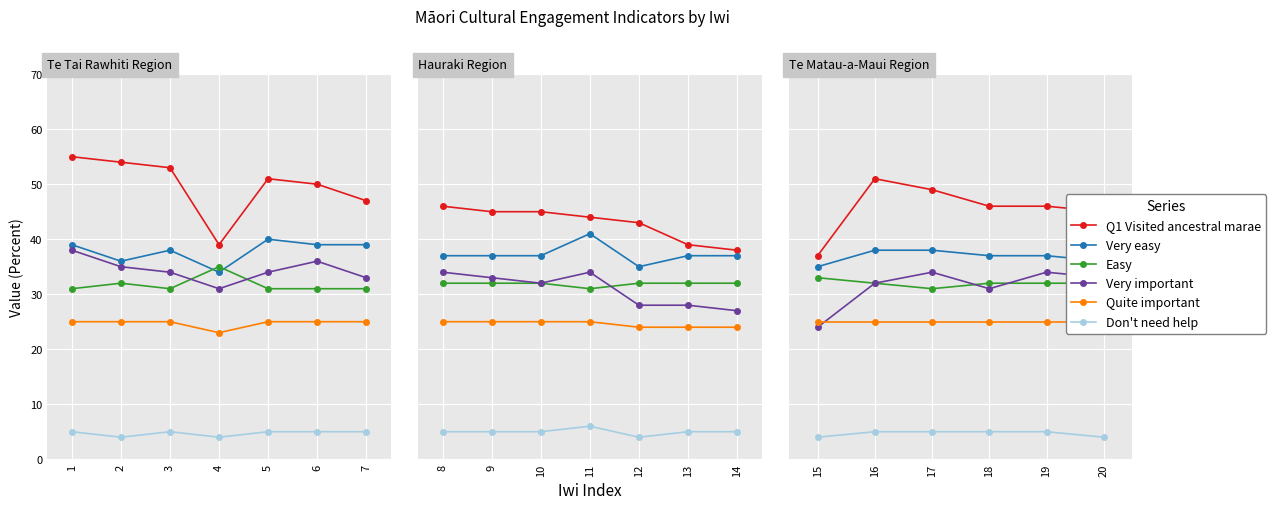

Which has a higher value, 19 or 16?

16